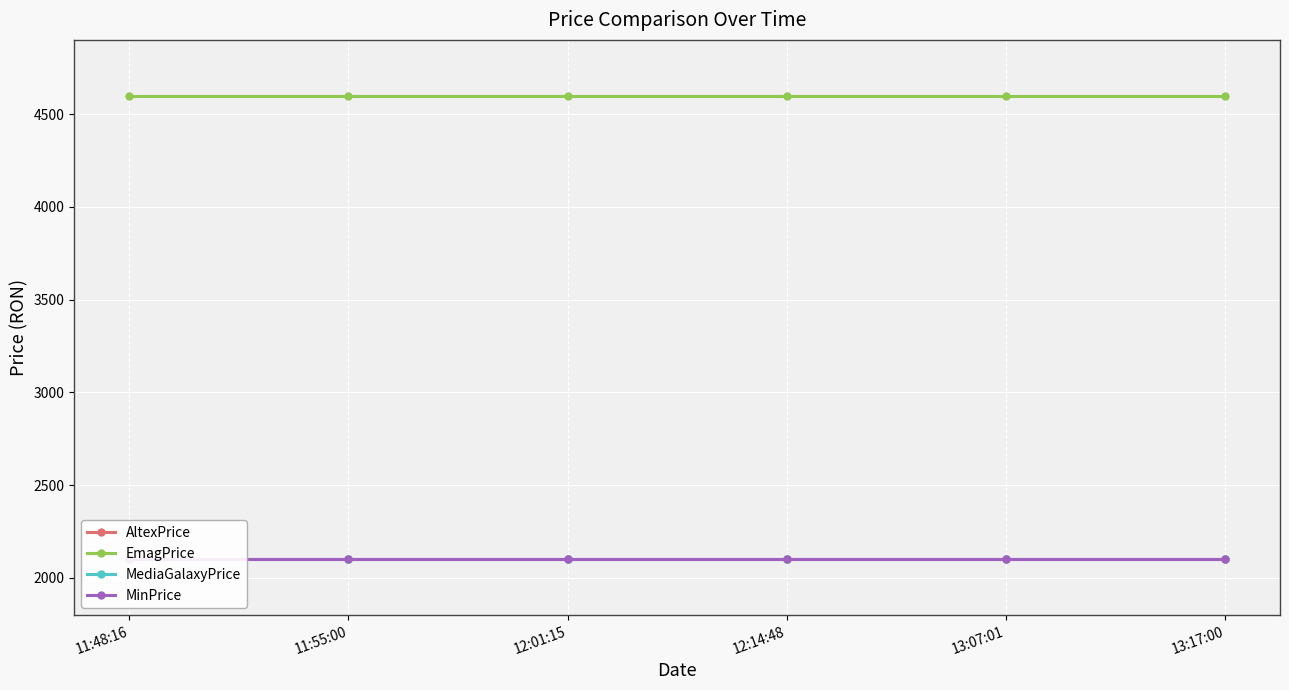

Between 11:48:16 and 12:14:48, which series saw the biggest shift?

AltexPrice